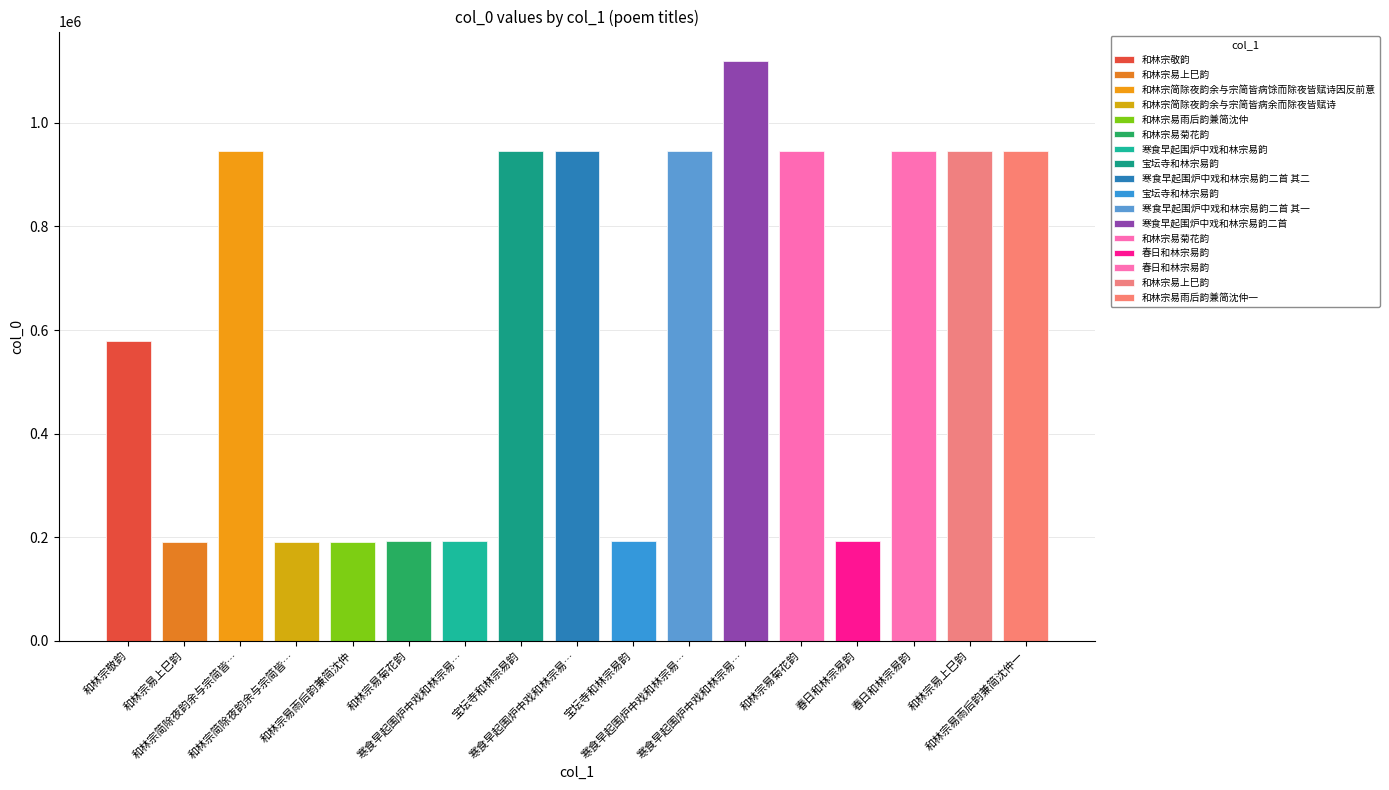

Rank the categories by value from lowest to highest.

和林宗简除夜韵余与宗简皆…, 和林宗易雨后韵兼简沈仲, 和林宗易上巳韵, 和林宗易菊花韵, 寒食早起围炉中戏和林宗易…, 宝坛寺和林宗易韵, 春日和林宗易韵, 和林宗敬韵, 寒食早起围炉中戏和林宗易…, 寒食早起围炉中戏和林宗易…, 和林宗易上巳韵, 和林宗易雨后韵兼简沈仲一, 和林宗易菊花韵, 宝坛寺和林宗易韵, 春日和林宗易韵, 和林宗简除夜韵余与宗简皆…, 寒食早起围炉中戏和林宗易…